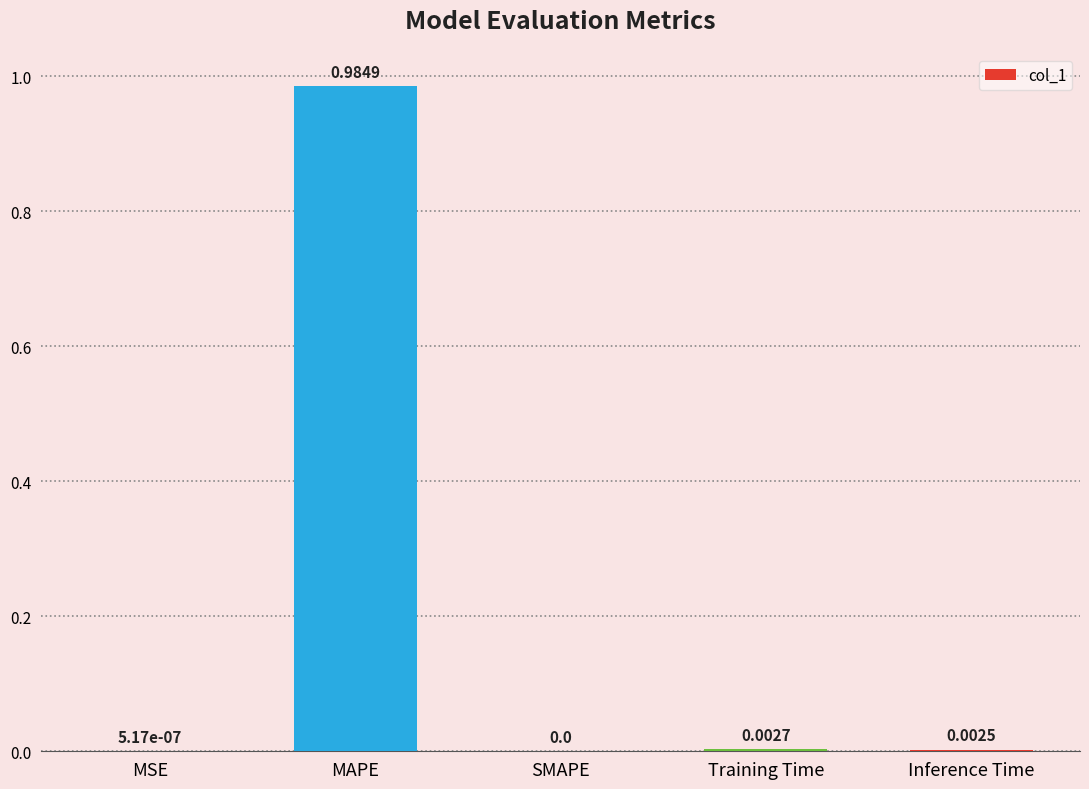

How many data points are above 0?

4